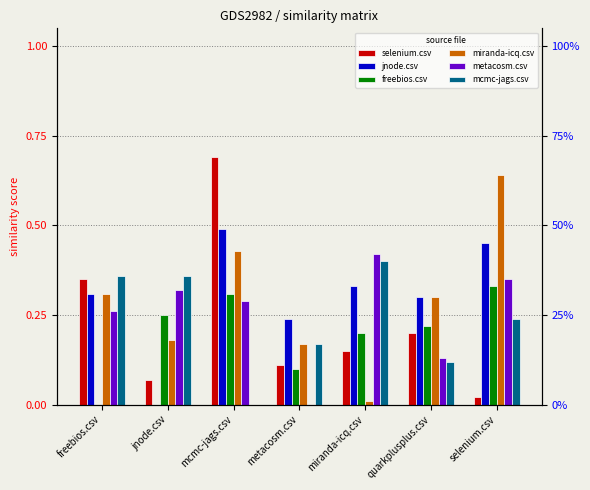

What is the difference between the highest and lowest values at freebios.csv?

0.4